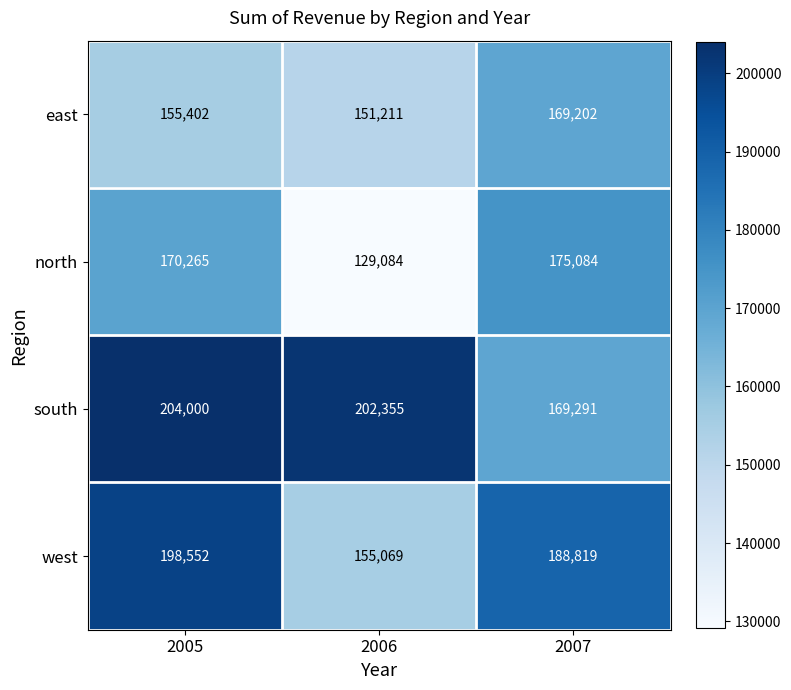

What is the average value of the east series?

158605